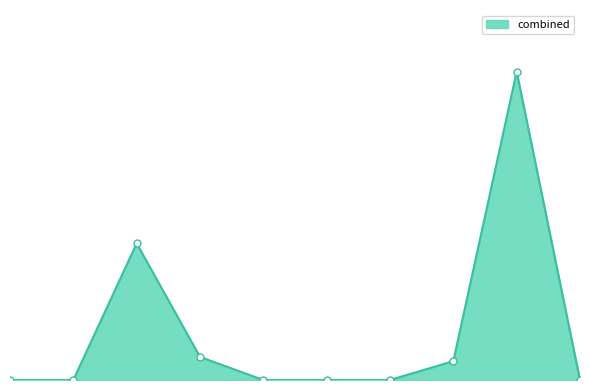

Does the chart display data point markers on the line(s)?

No